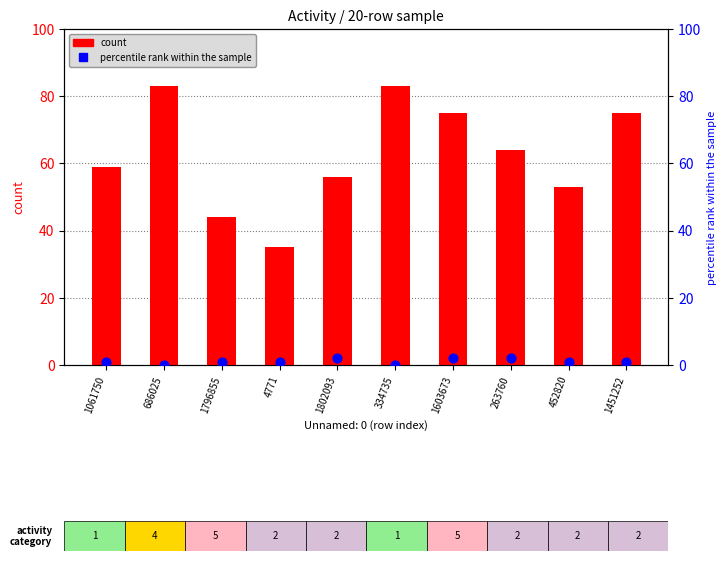

What is the total value across all series at 334735?

83